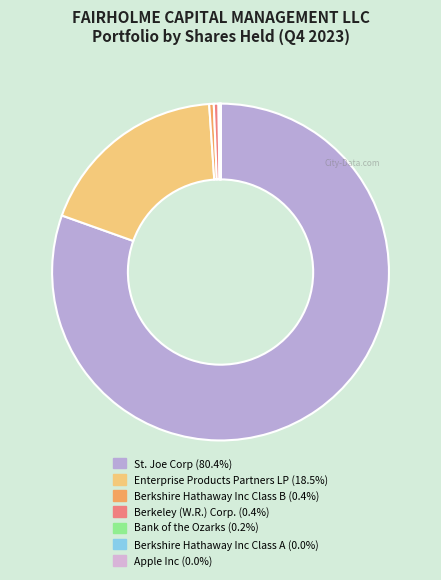

Is the sum of Enterprise Products Partners LP and Berkshire Hathaway Inc Class B greater than half?

No